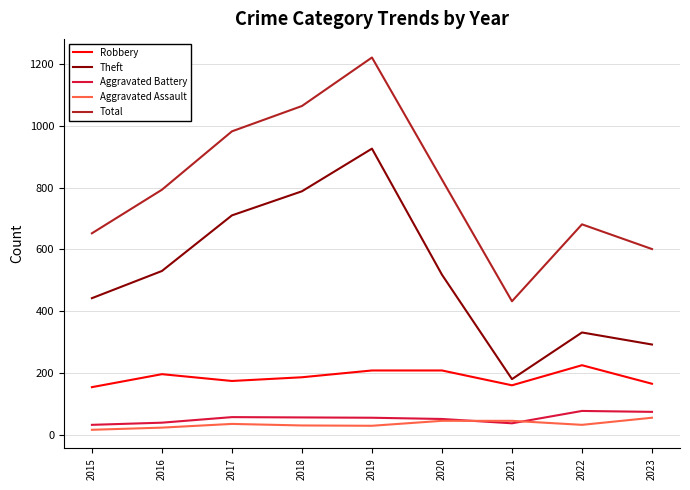

What is the difference between the maximum and minimum values in the Aggravated Battery series?

45